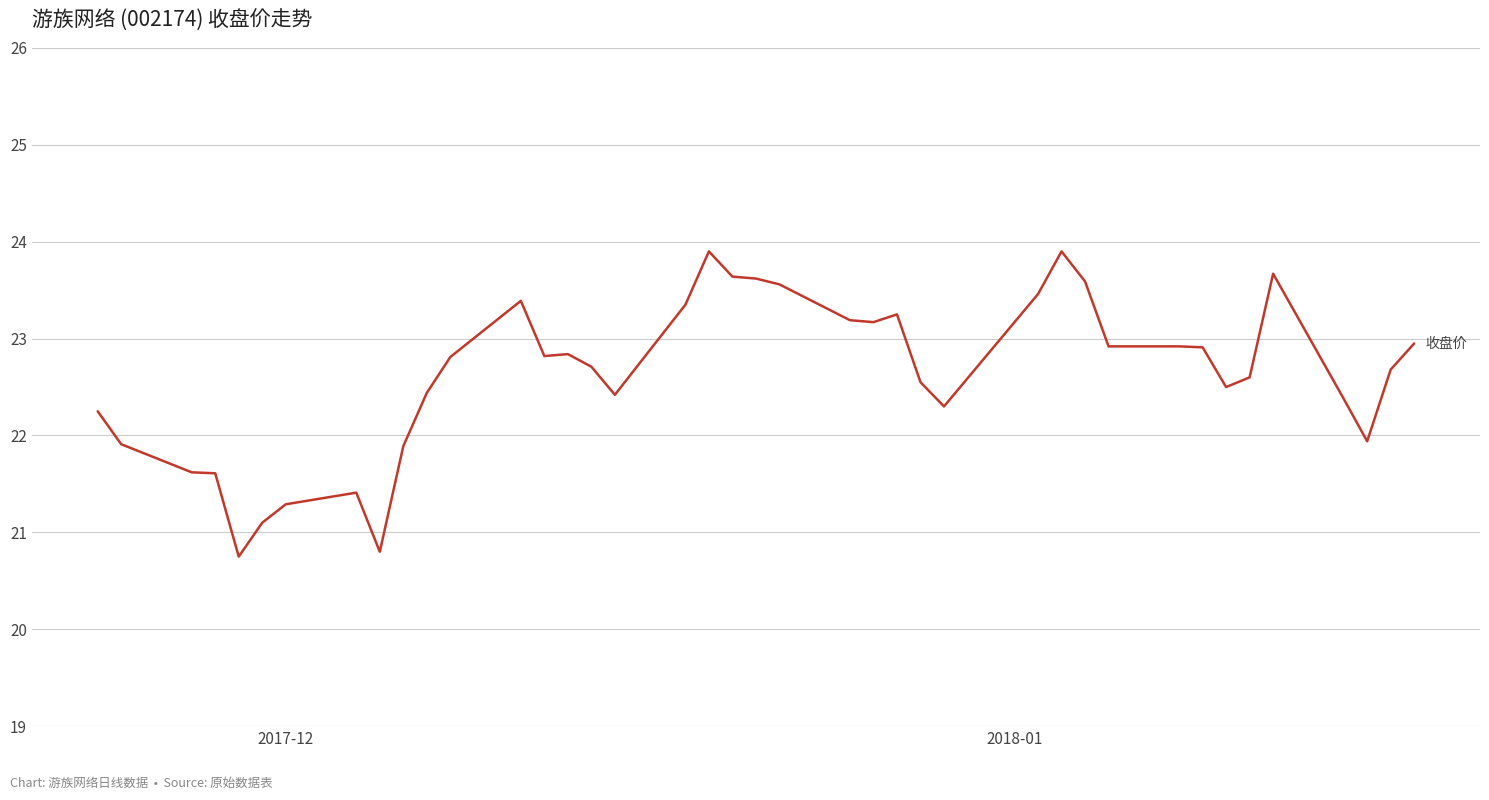

Is this an area chart (filled region under the line)?

No